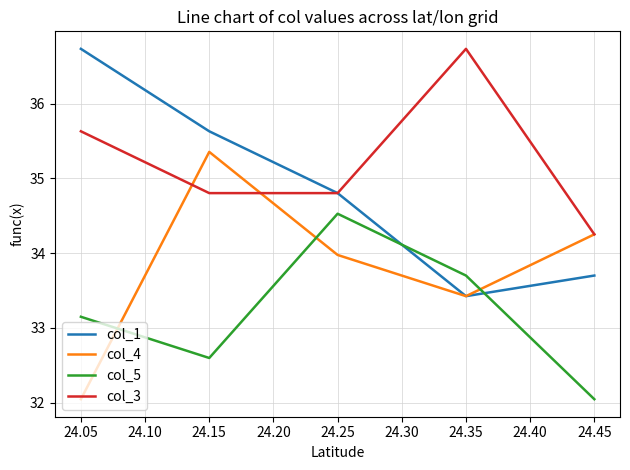

In col_1, how many points are lower than both neighbors (excluding endpoints)?

1